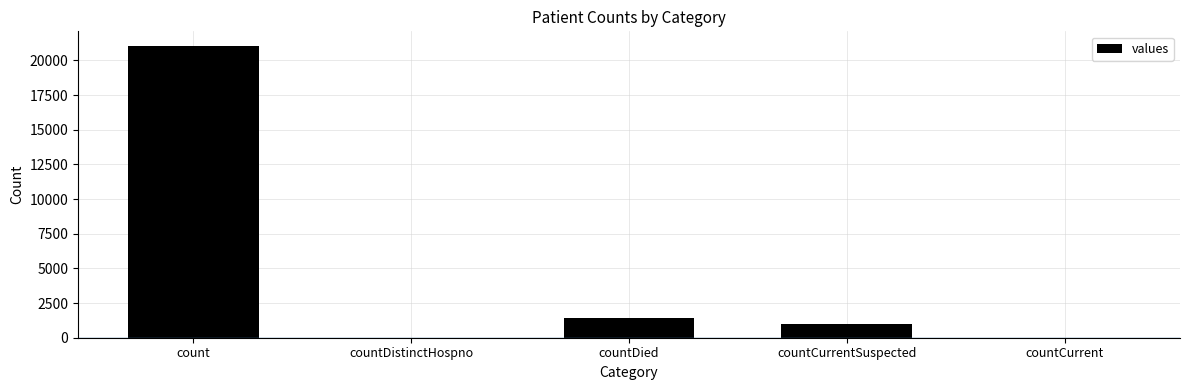

Which has a higher value, countDied or count?

count